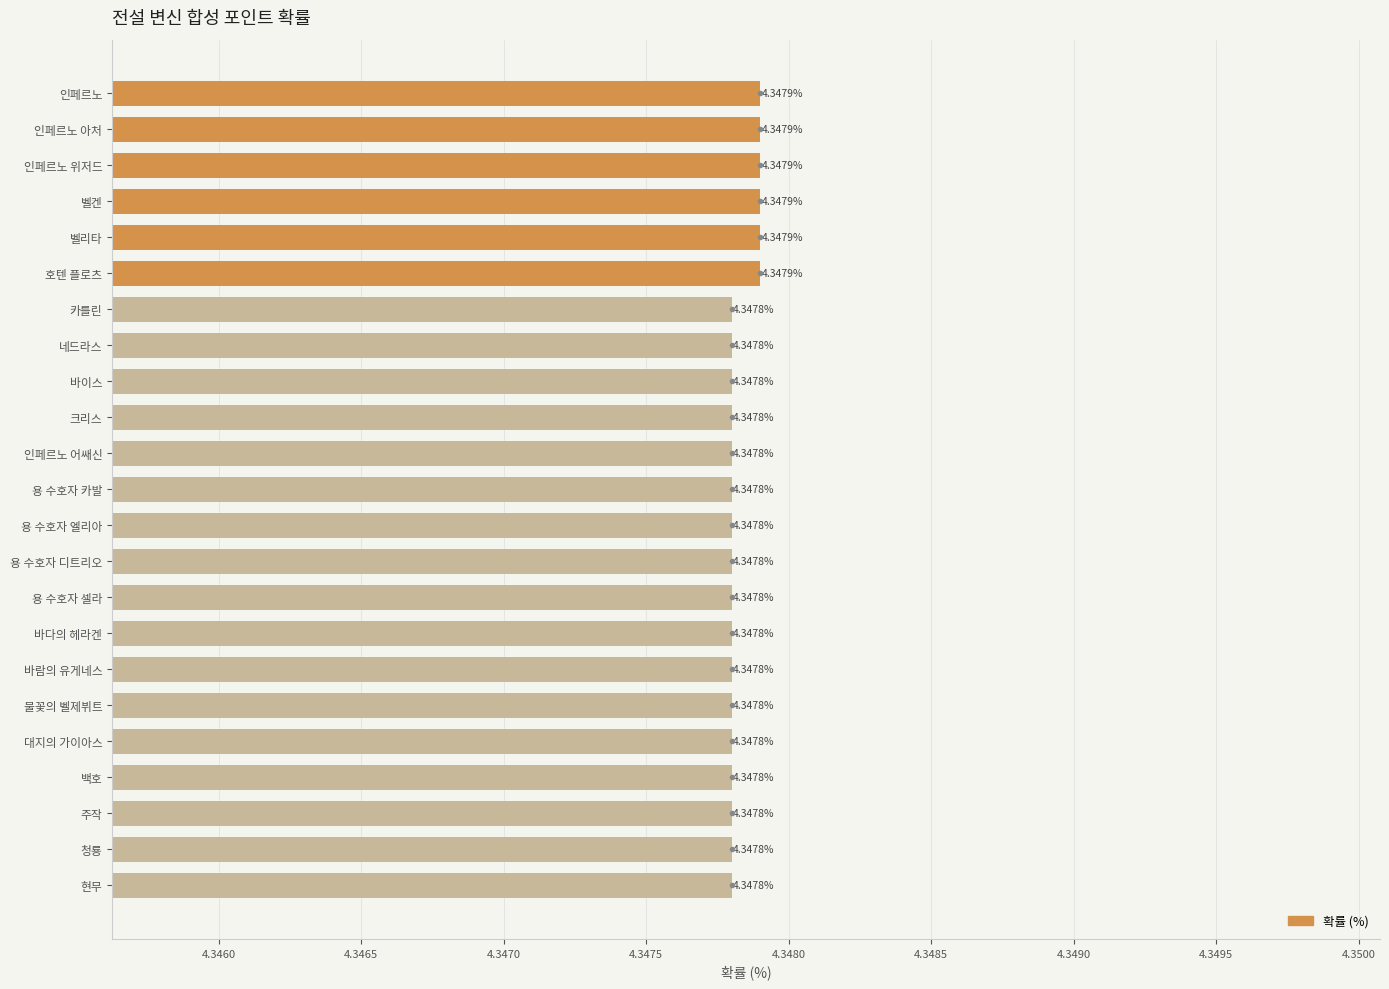

How many data points does each series have?

23